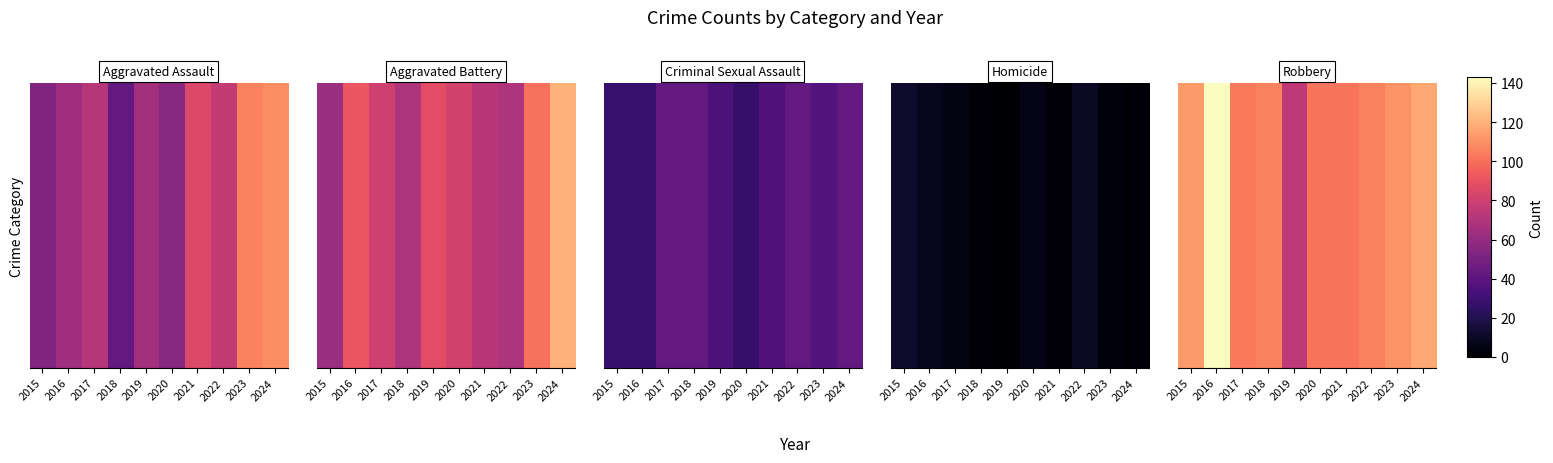

At which category does the chart reach its peak across all series?

2016